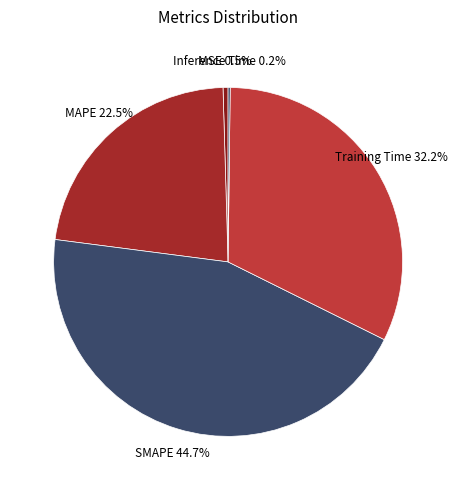

Do MSE and MAPE together represent more than half of the pie?

No